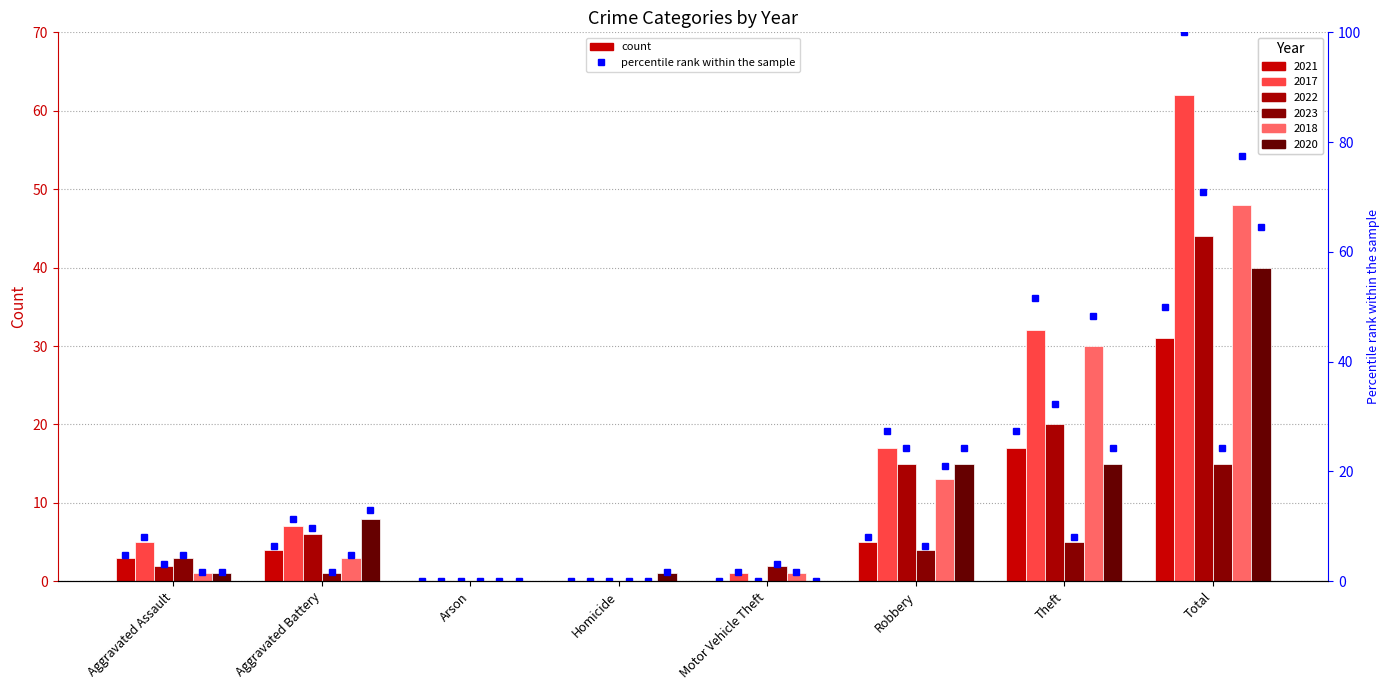

Reading left to right, extract all data points from this chart.

2021: Aggravated Assault=3	Aggravated Battery=4	Arson=0	Homicide=0	Motor Vehicle Theft=0	Robbery=5	Theft=17	Total=31
2017: Aggravated Assault=5	Aggravated Battery=7	Arson=0	Homicide=0	Motor Vehicle Theft=1	Robbery=17	Theft=32	Total=62
2022: Aggravated Assault=2	Aggravated Battery=6	Arson=0	Homicide=0	Motor Vehicle Theft=0	Robbery=15	Theft=20	Total=44
2023: Aggravated Assault=3	Aggravated Battery=1	Arson=0	Homicide=0	Motor Vehicle Theft=2	Robbery=4	Theft=5	Total=15
2018: Aggravated Assault=1	Aggravated Battery=3	Arson=0	Homicide=0	Motor Vehicle Theft=1	Robbery=13	Theft=30	Total=48
2020: Aggravated Assault=1	Aggravated Battery=8	Arson=0	Homicide=1	Motor Vehicle Theft=0	Robbery=15	Theft=15	Total=40